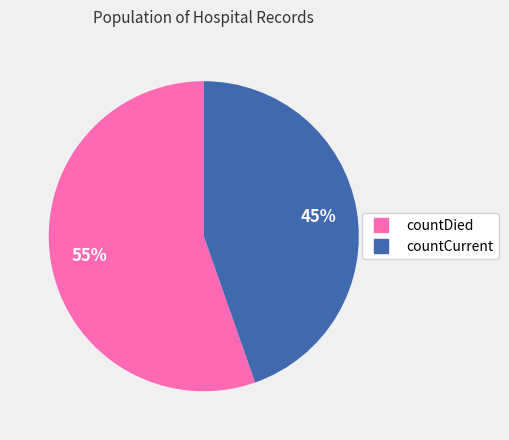

To the nearest percent, what is the average slice percentage?

50%